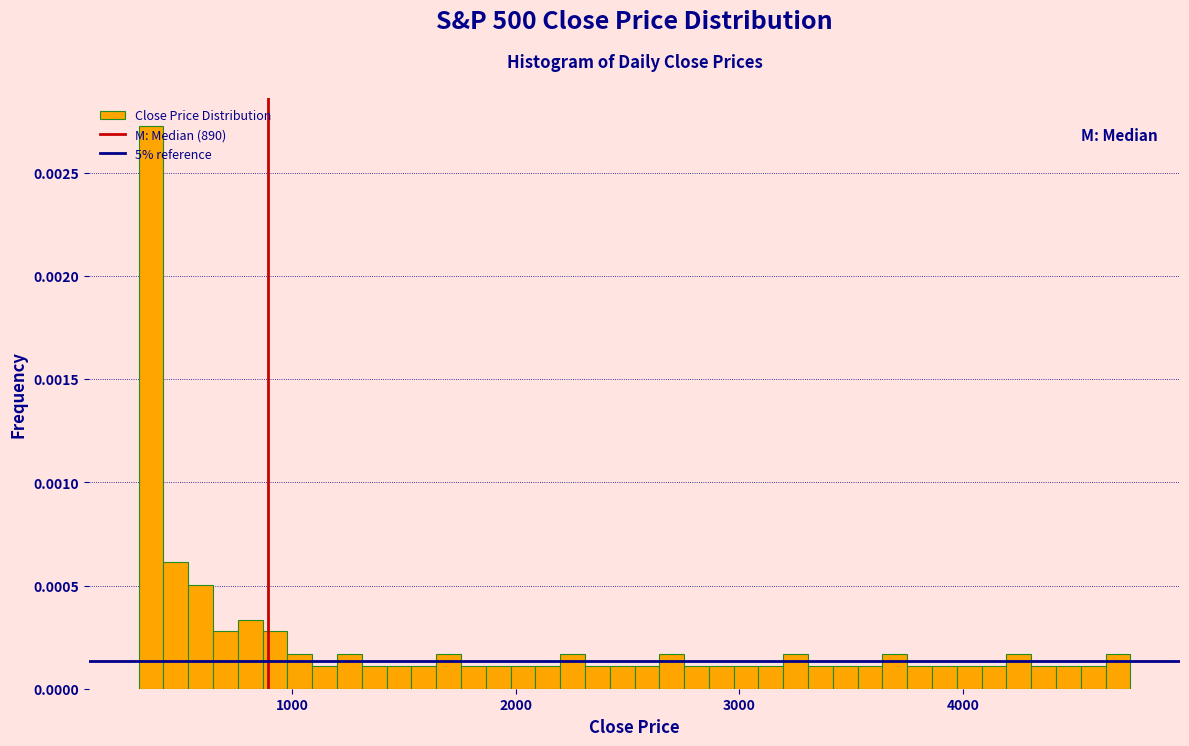

Read against the x-axis, roughly where is the centre of the tallest bar?

400